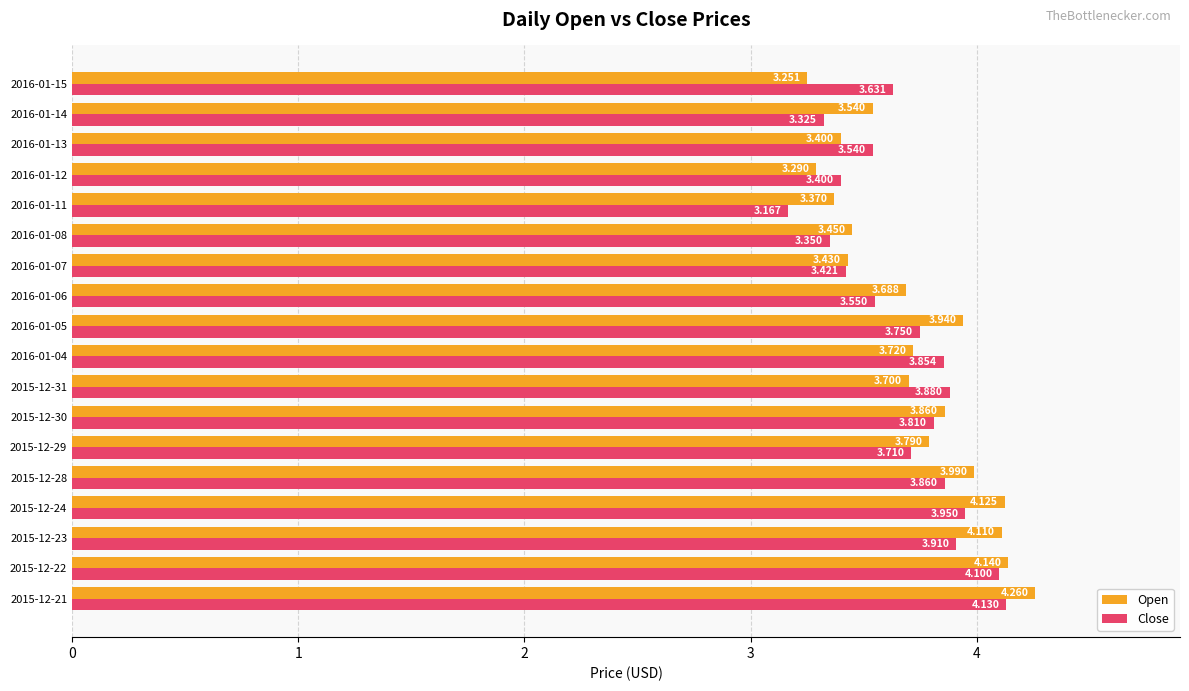

Which series has the widest spread of values?

Open